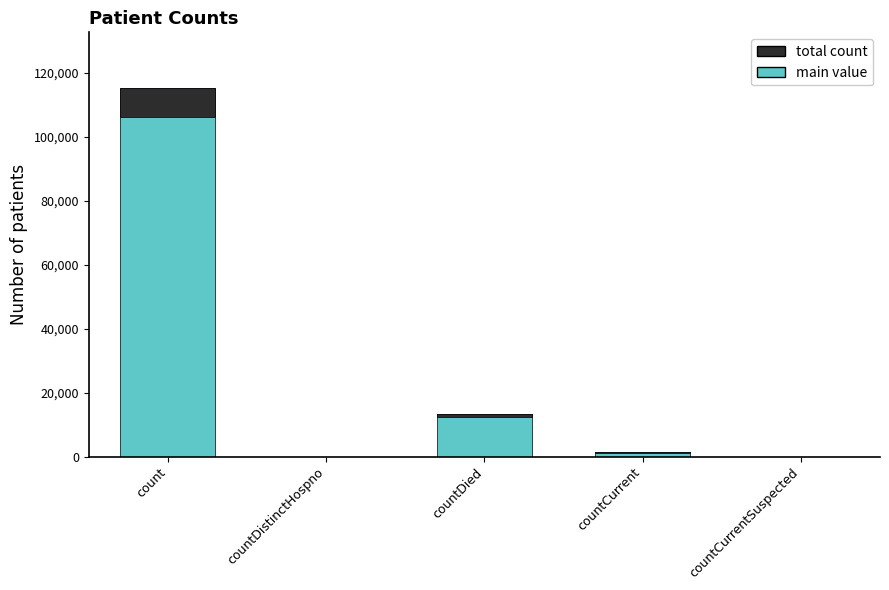

Count the number of categories in the chart.

5